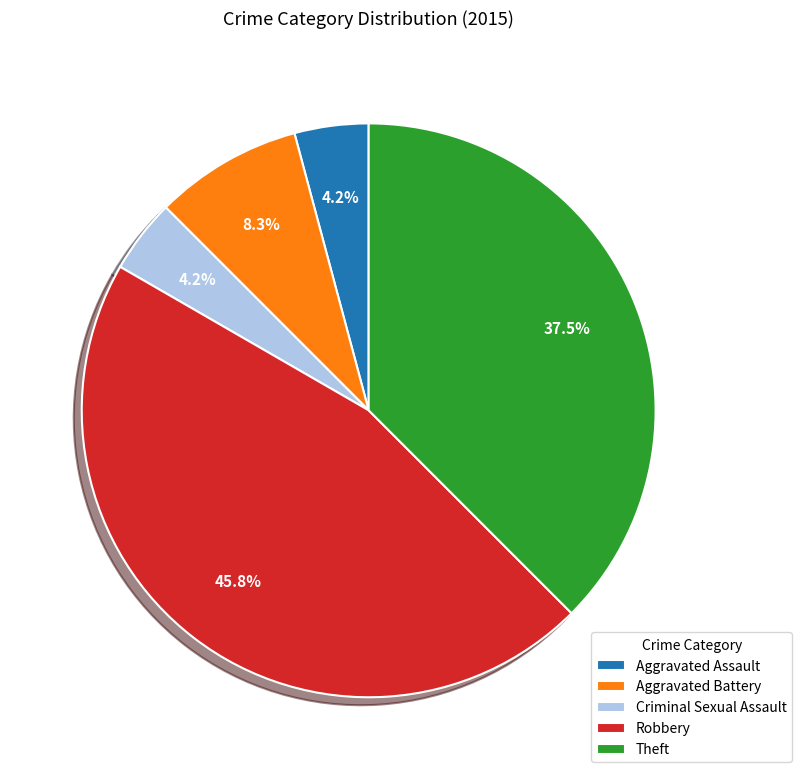

How many slices are in this pie chart?

5